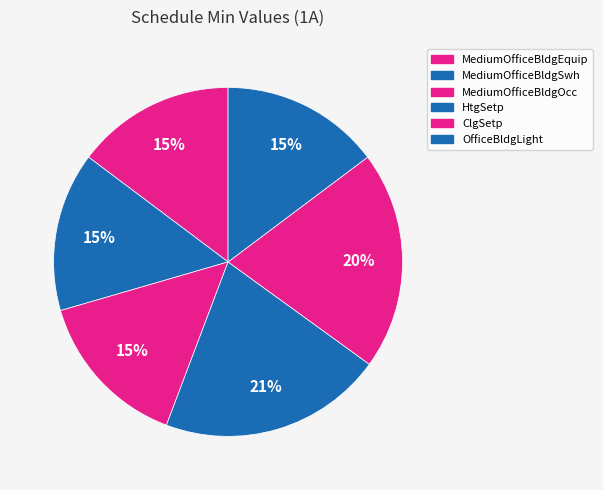

What is the total percentage of MediumOfficeBldgEquip and OfficeBldgLight?

29.5%